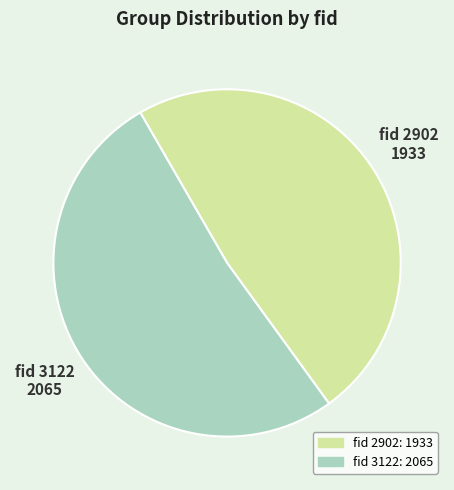

How many segments does this pie chart have?

2